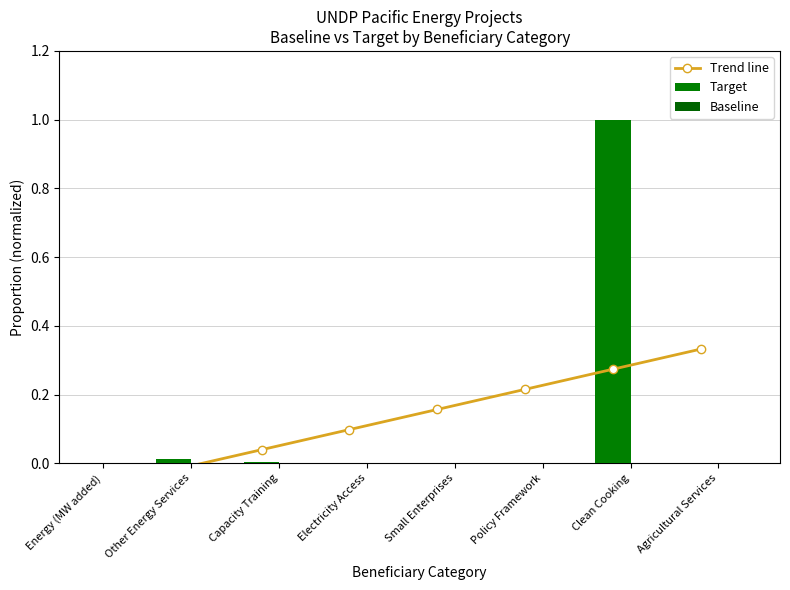

Rank the categories by Baseline value from lowest to highest.

Energy (MW added), Other Energy Services, Capacity Training, Small Enterprises, Clean Cooking, Electricity Access, Policy Framework, Agricultural Services